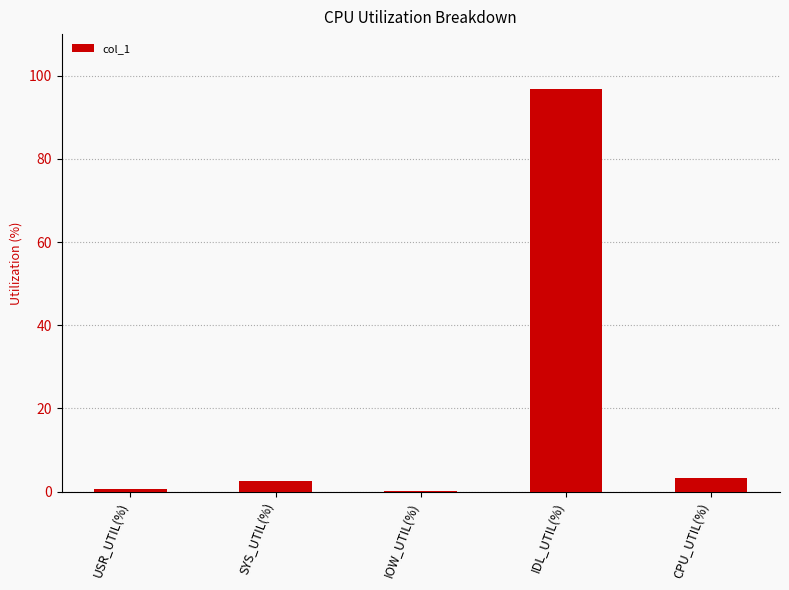

What is the change in value from SYS_UTIL(%) to CPU_UTIL(%)?

+0.7